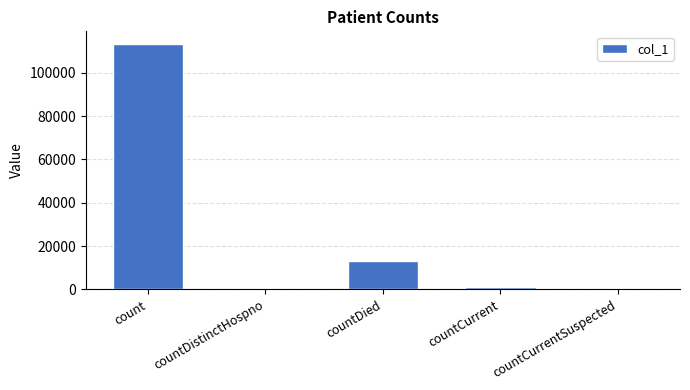

Are the bars horizontal?

No